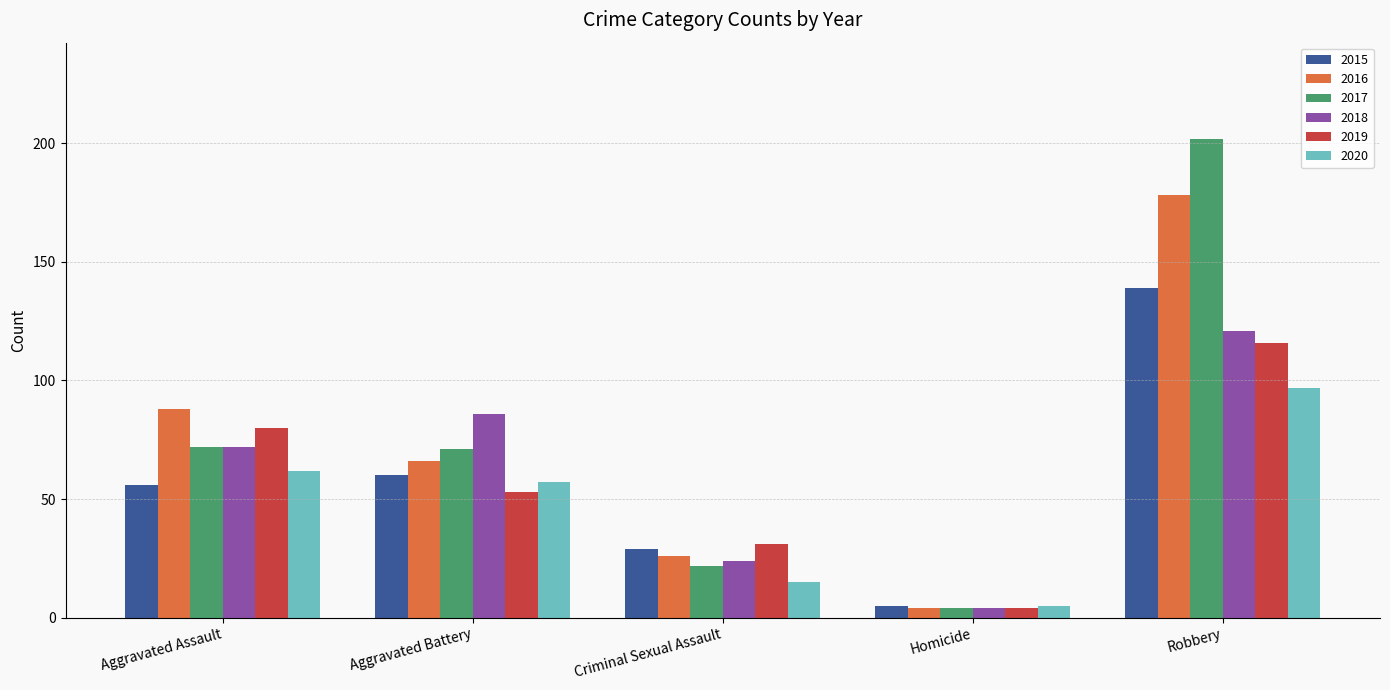

At which label does 2015 reach its minimum?

Homicide